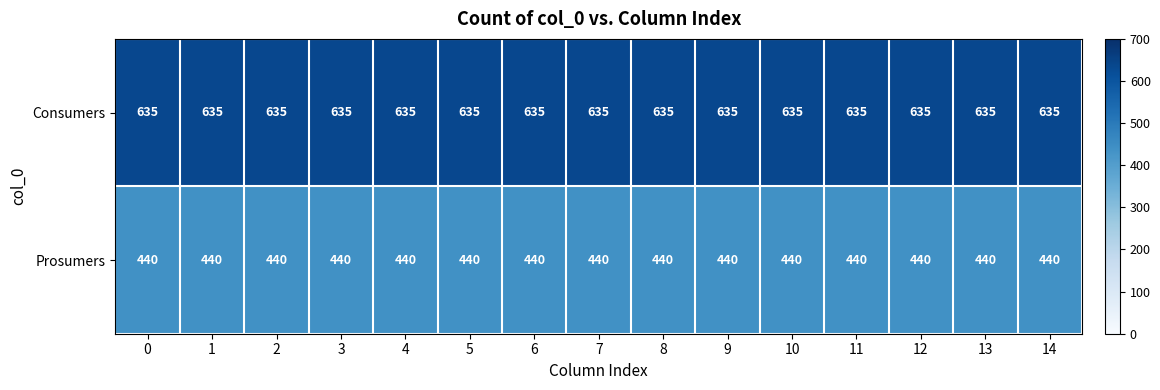

What is the spread (max minus min) of values at 5?

195